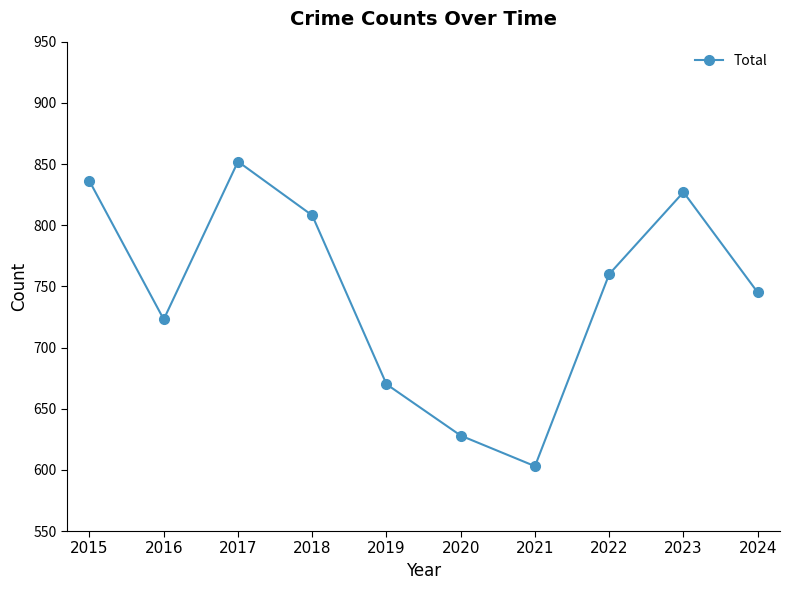

How many distinct data groups are displayed?

1